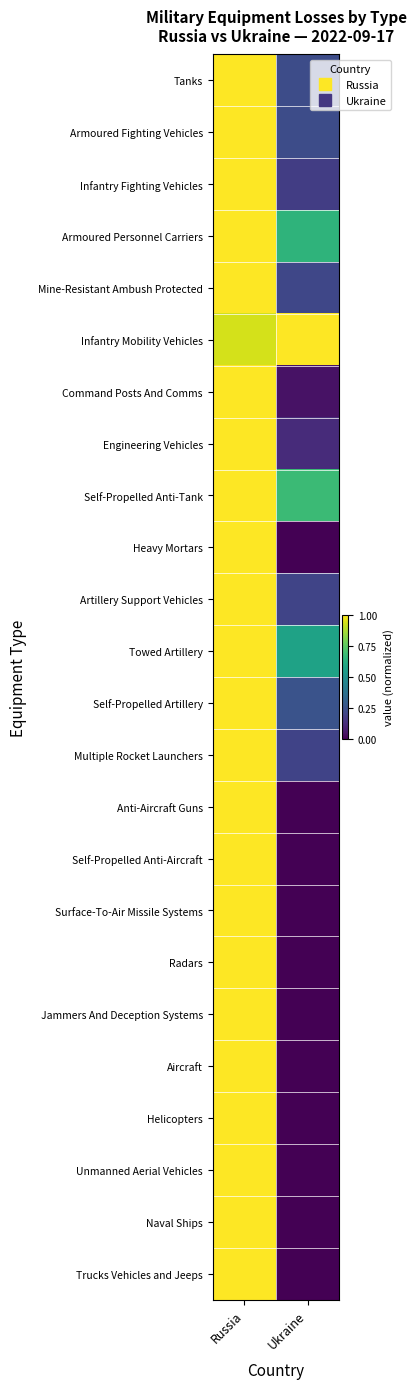

Which has a higher value, Russia or Ukraine?

Russia